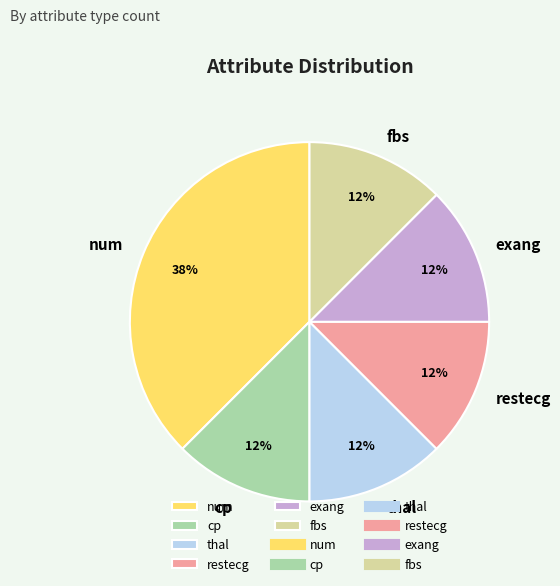

Between num and thal, which is larger?

num